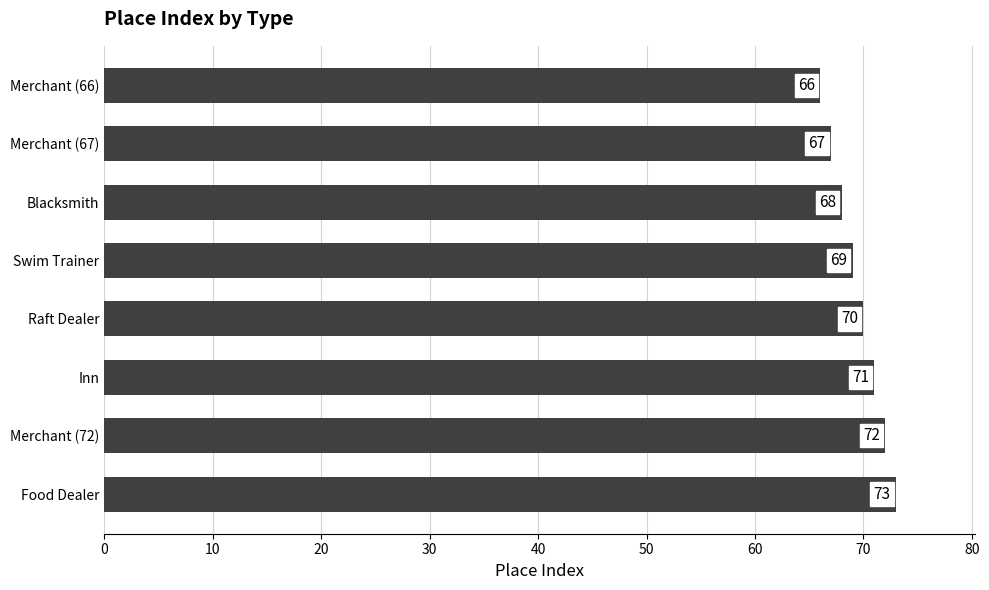

Reading top to bottom, transcribe all the data shown in this chart.

66	67	68	69	70	71	72	73